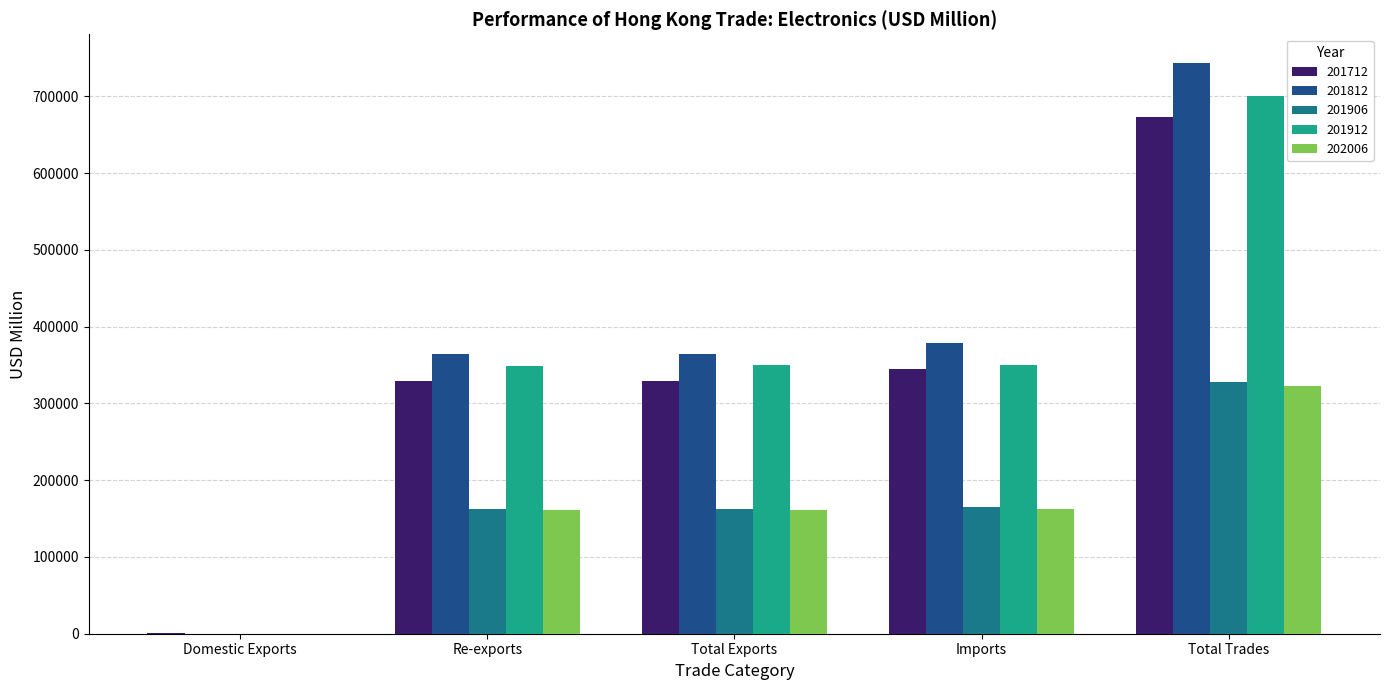

The 201812 series shows 379371.7 at Imports. True or false?

True